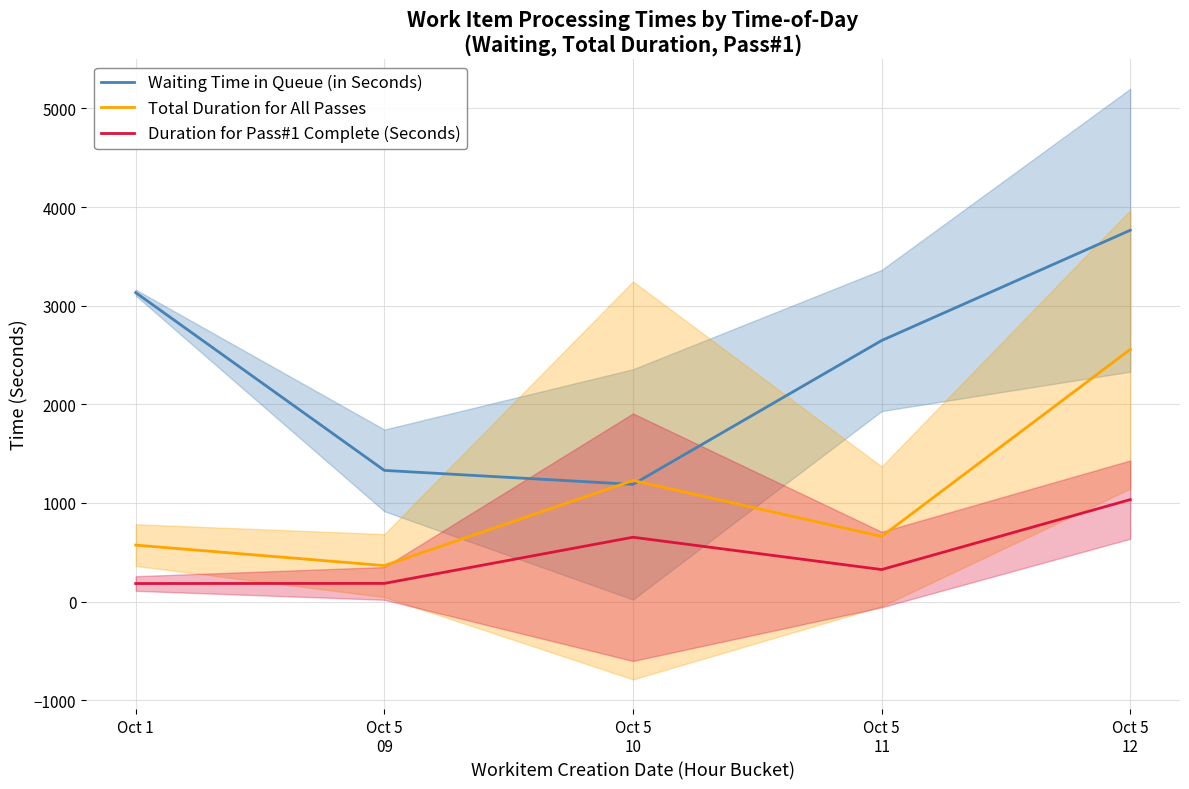

Which category has the lowest value in the Duration for Pass#1 Complete (Seconds) series?

Oct 1